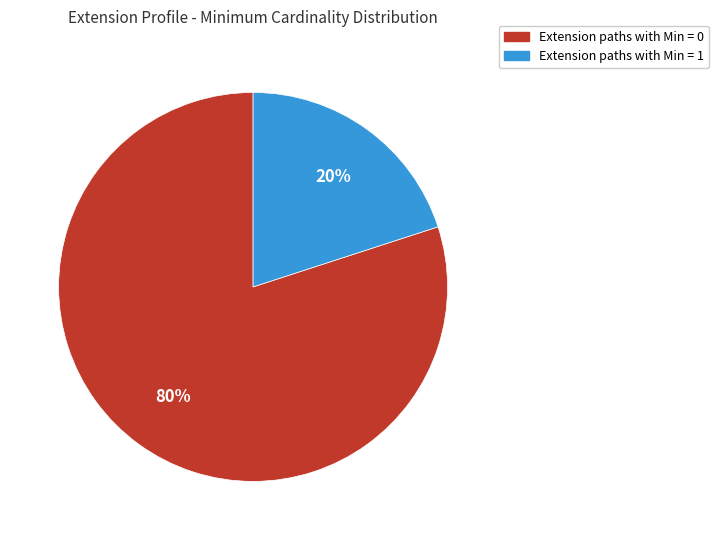

To the nearest percent, what is the average slice percentage?

50%